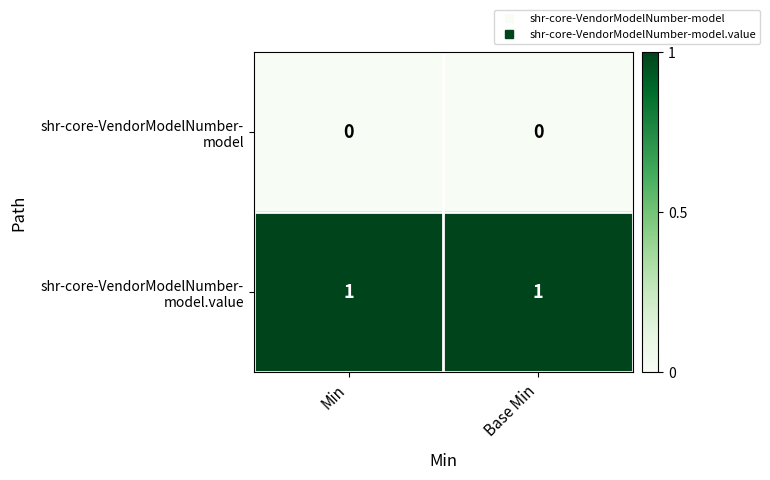

How many series are shown in this chart?

2